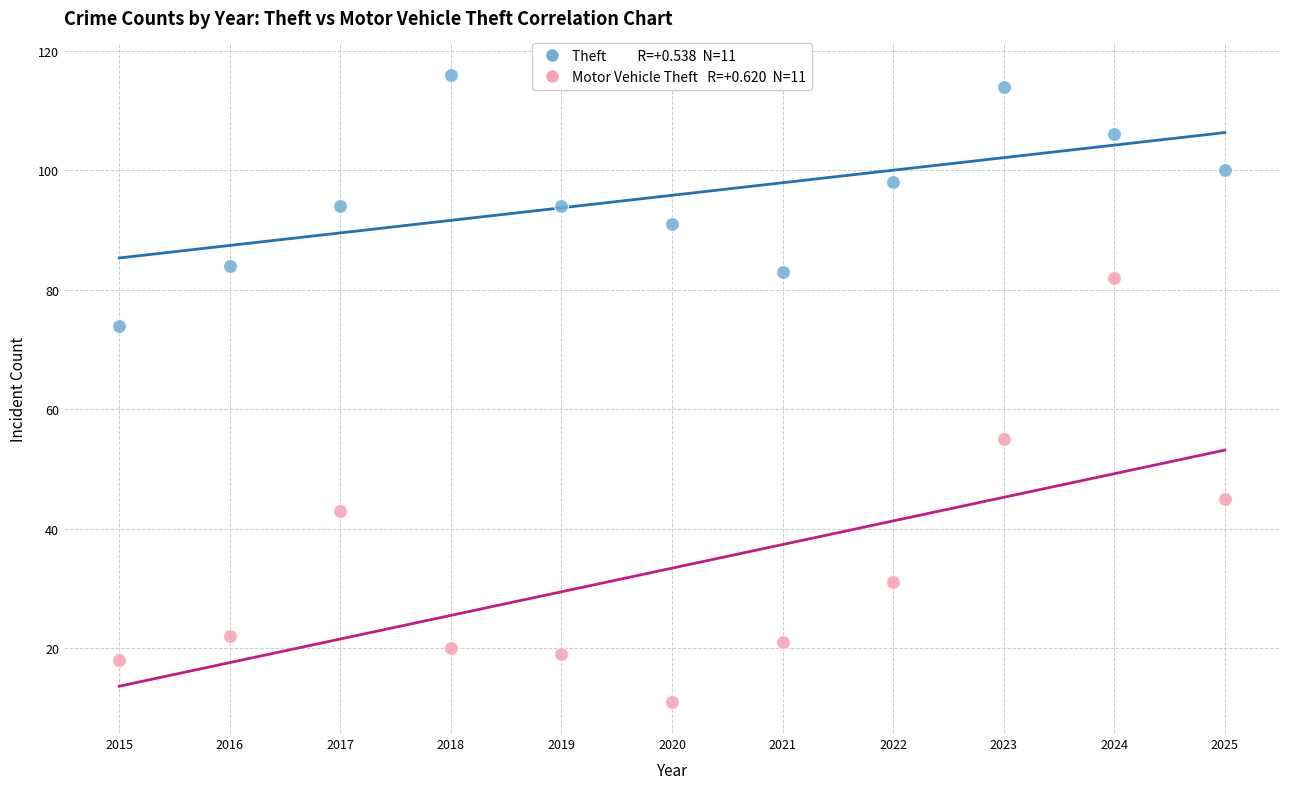

Across all series, what Y value is closest to 63?

55